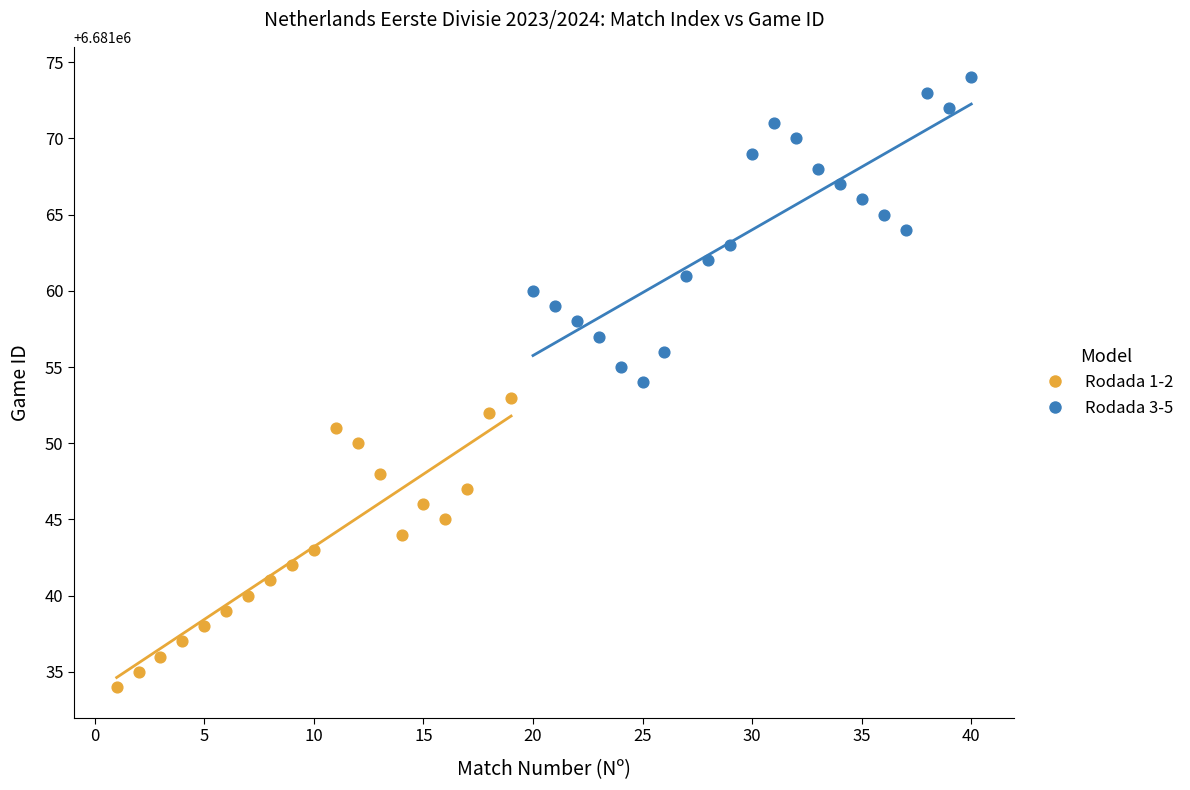

Which series reaches the minimum Y coordinate?

Rodada 1-2